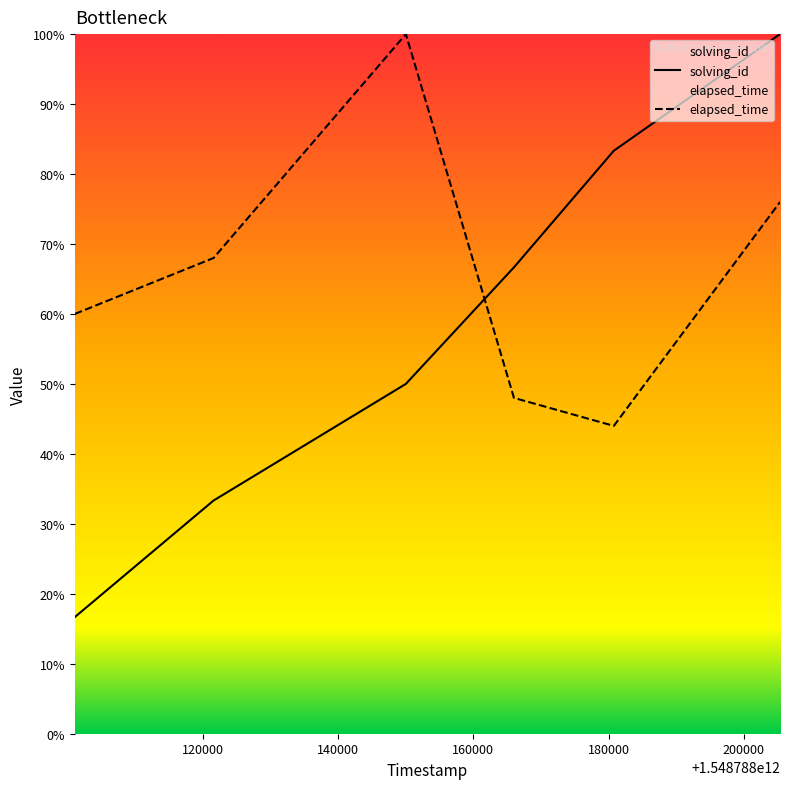

What is the total value across all series at 1548788101126?

76.7